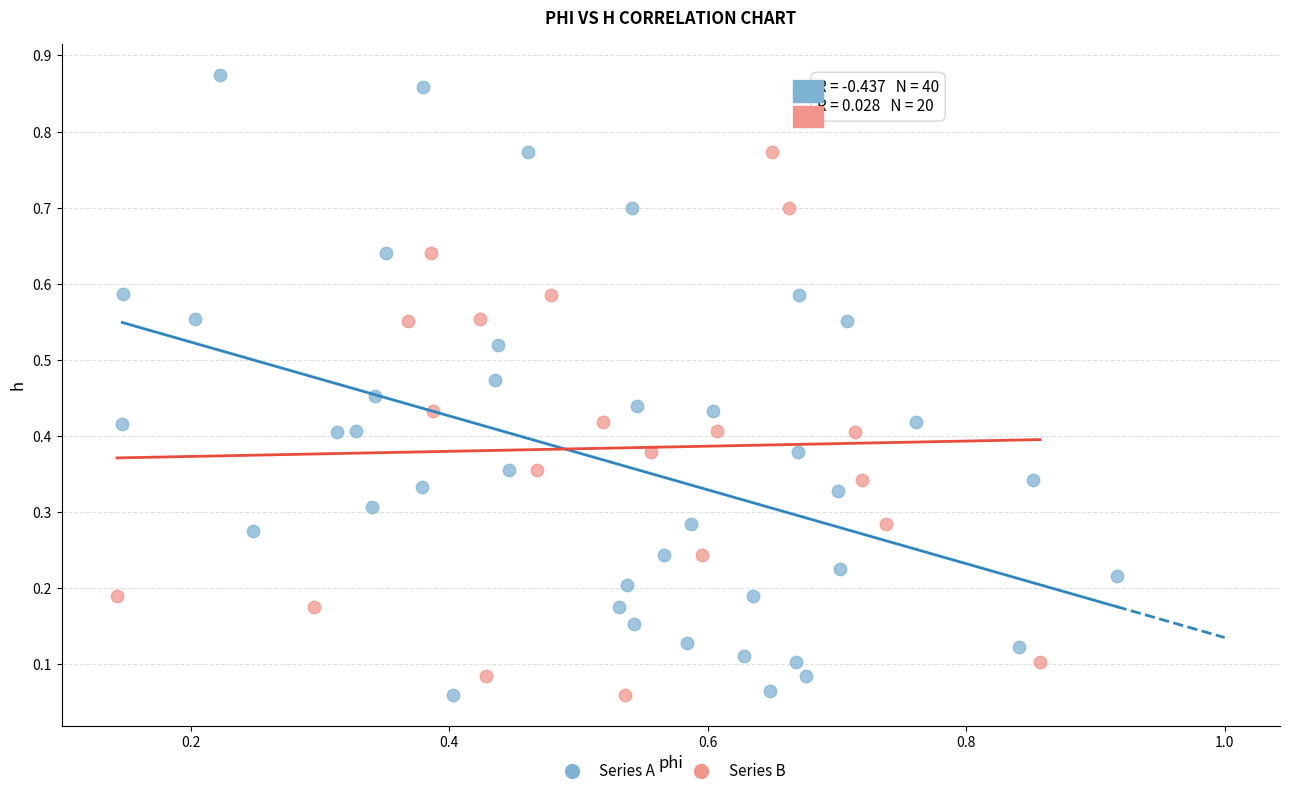

Which series has the widest spread of Y values?

Series A